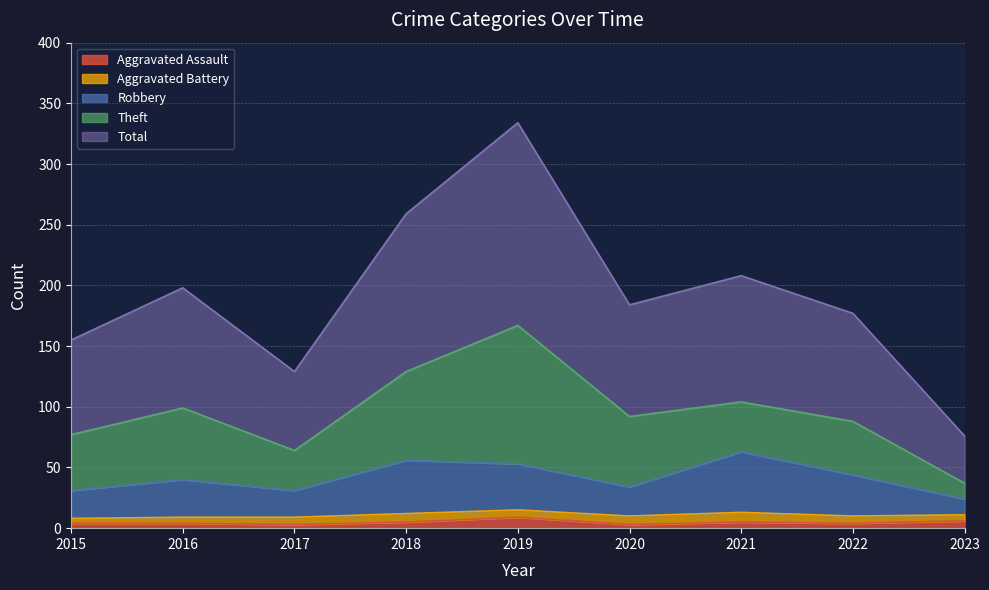

True or false: Aggravated Assault has a value of 6 at 2023.

True